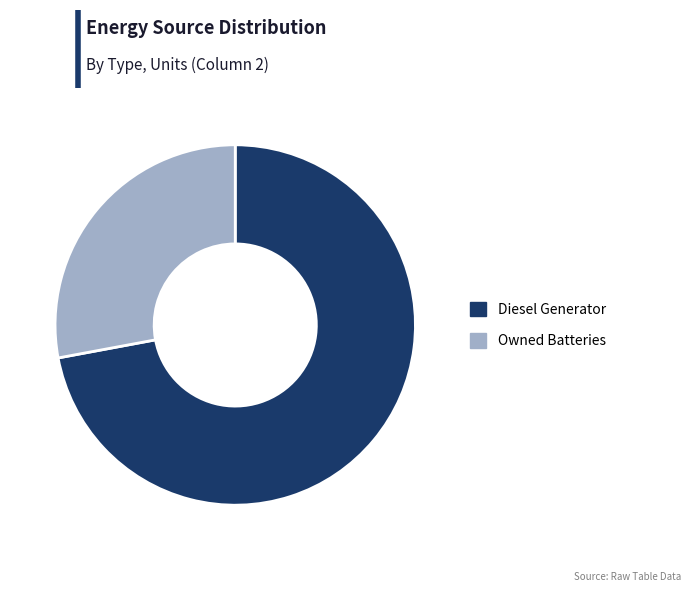

Is there any slice that represents more than half of the pie?

Yes